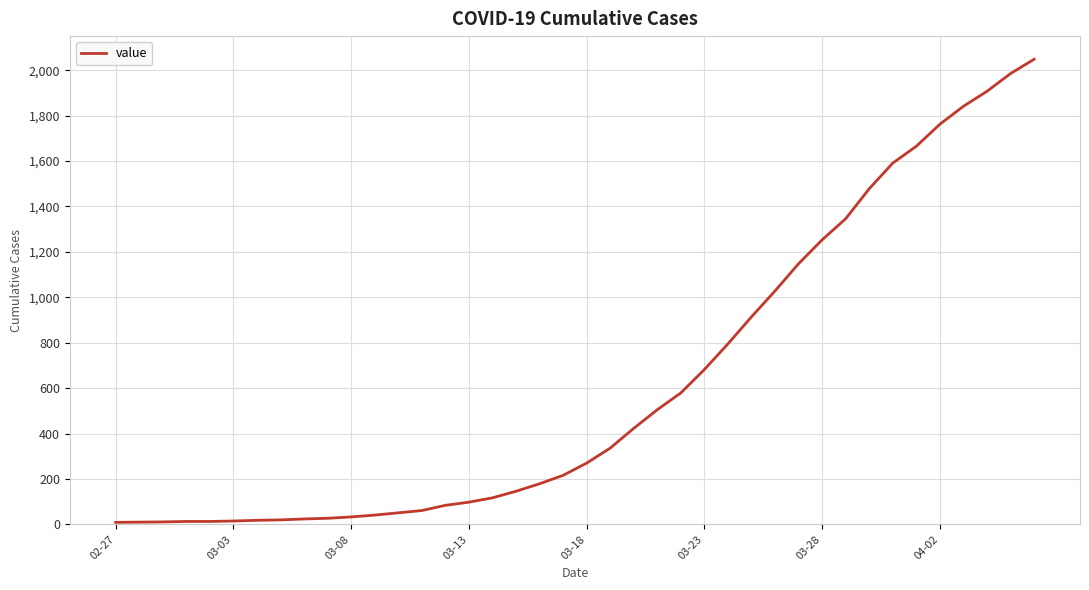

What is the average value?

619